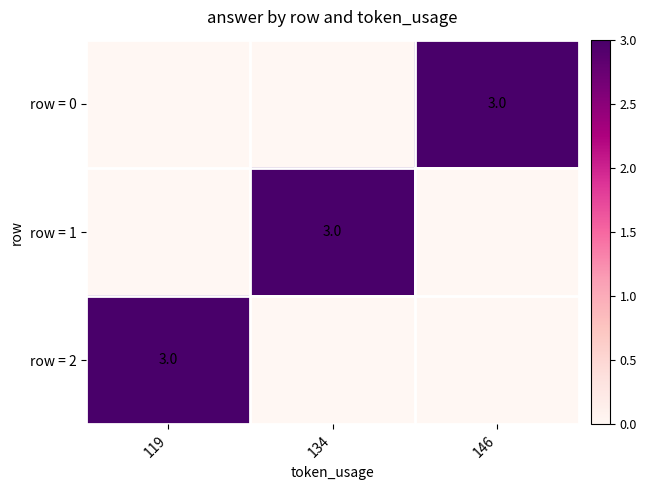

True or false: row = 2 has a value of 1 at 119.

False